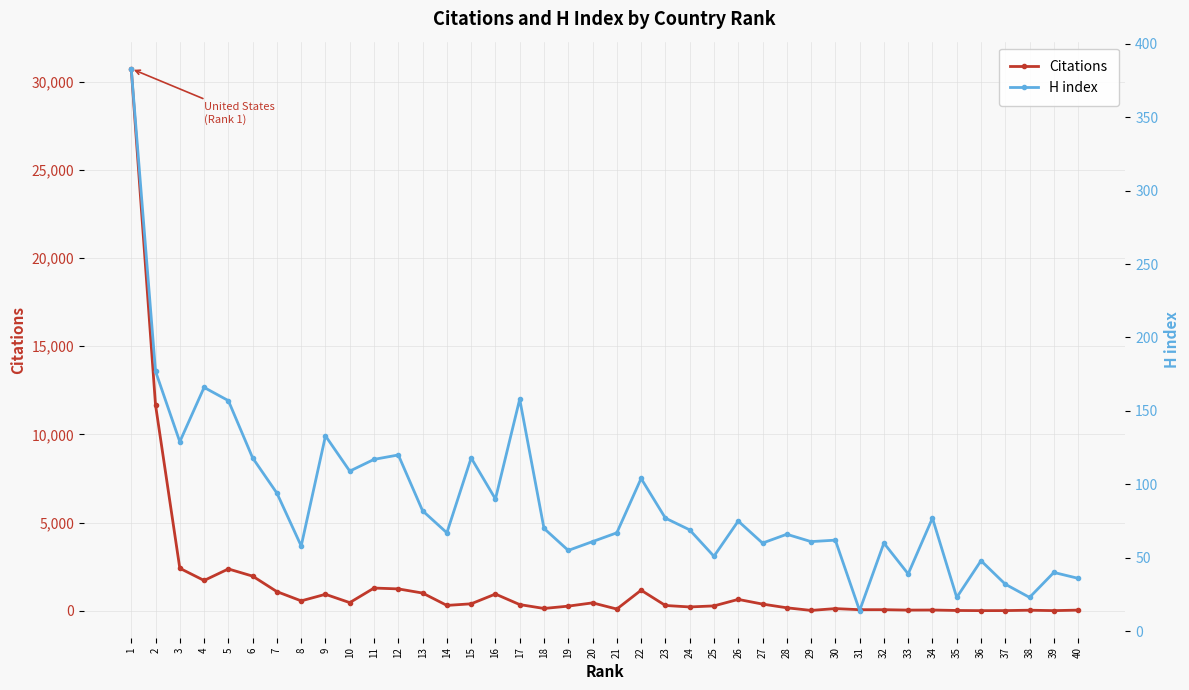

Where is the first local maximum for Citations?

5